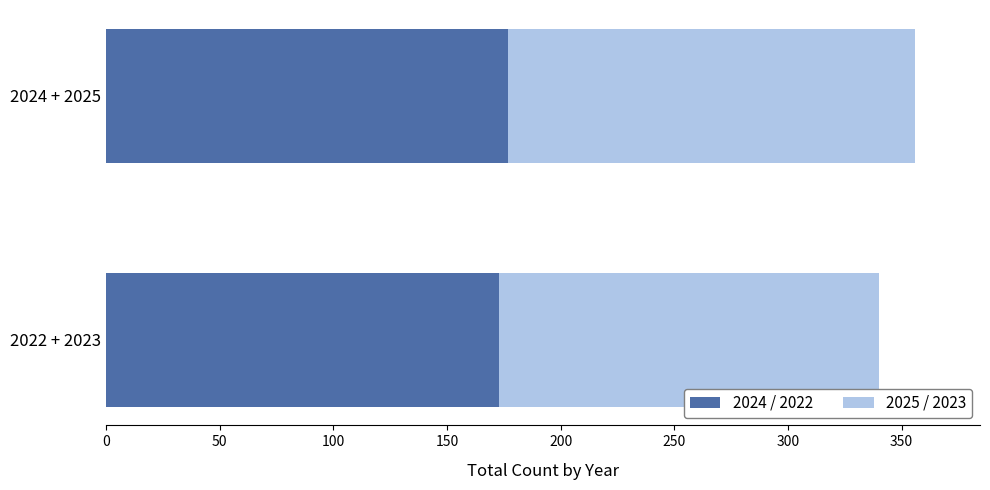

What is the sum of all 2024 / 2022 values?

350